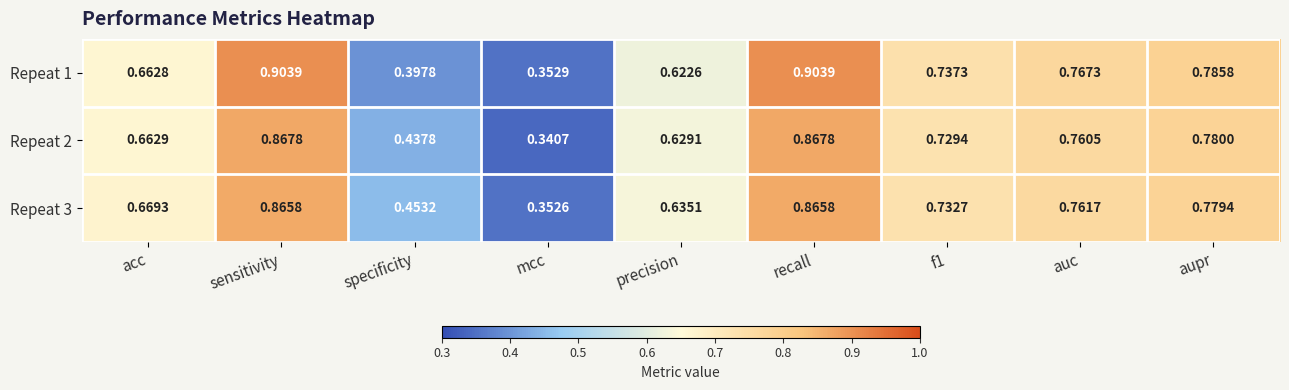

Is the value of Repeat 1 at specificity greater than the value of Repeat 2 at f1?

No